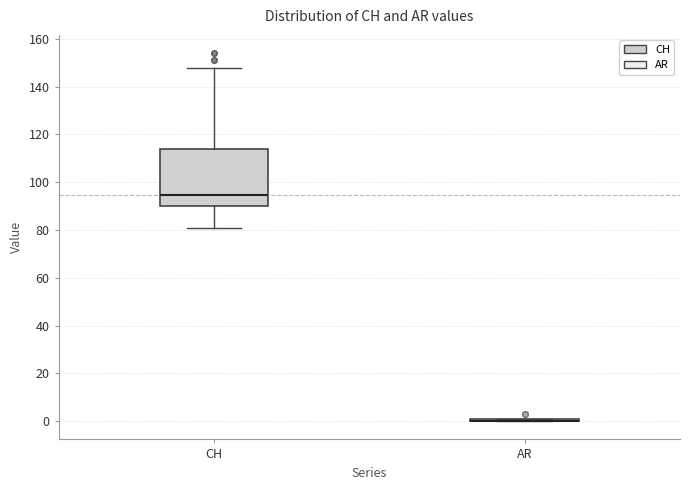

Comparing the boxes themselves (not the whiskers), which one is the tallest?

CH